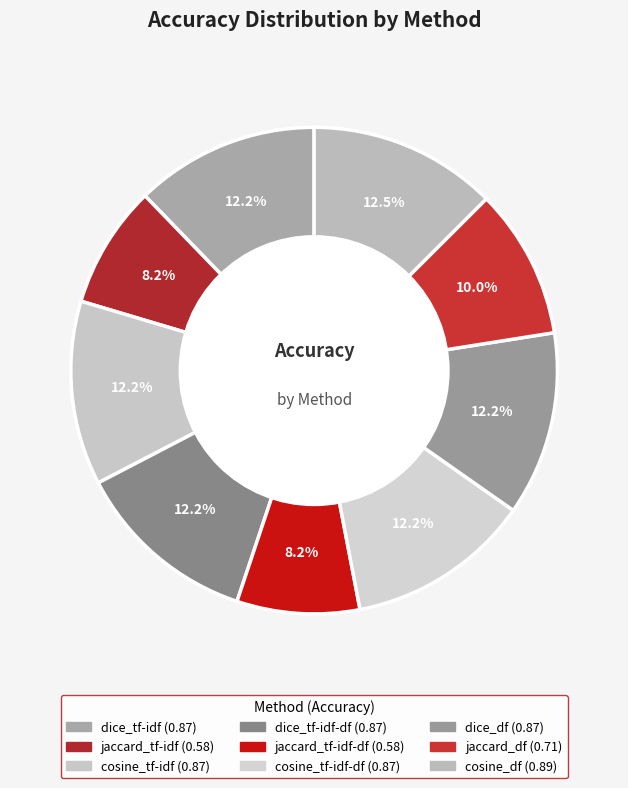

Count the number of slices in the pie.

9